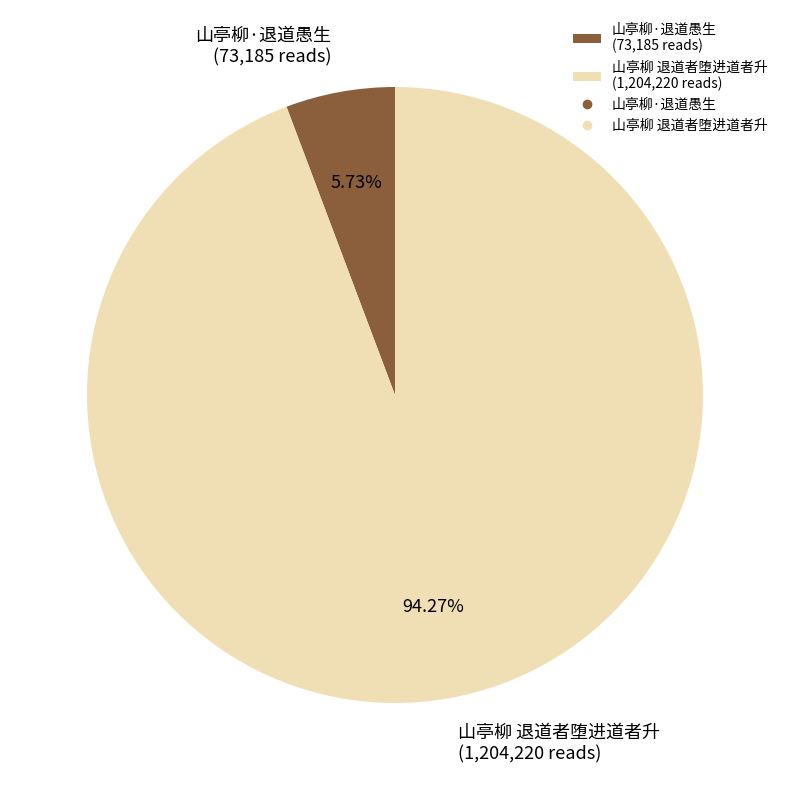

Approximately how many times larger is the value at 山亭柳 退道者堕进道者升 compared to 山亭柳·退道愚生?

16.5